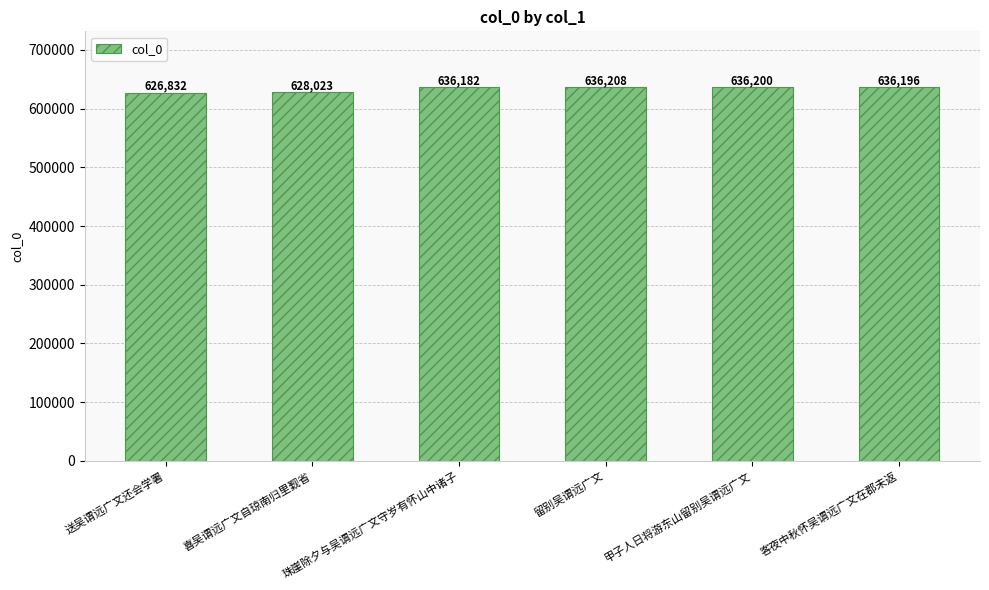

Does the chart contain stacked bars?

No